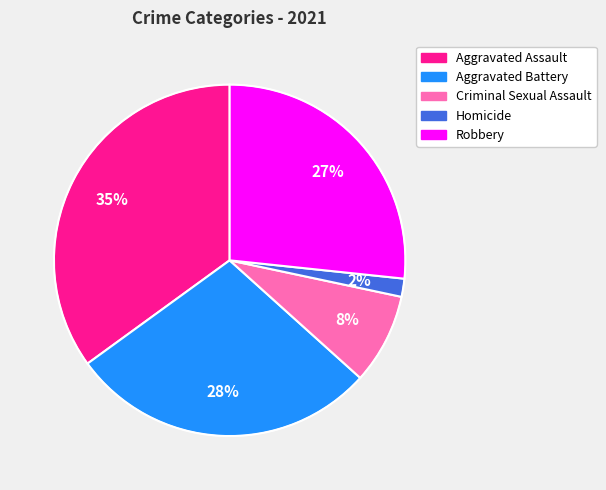

To the nearest percent, what is the average slice percentage?

20%